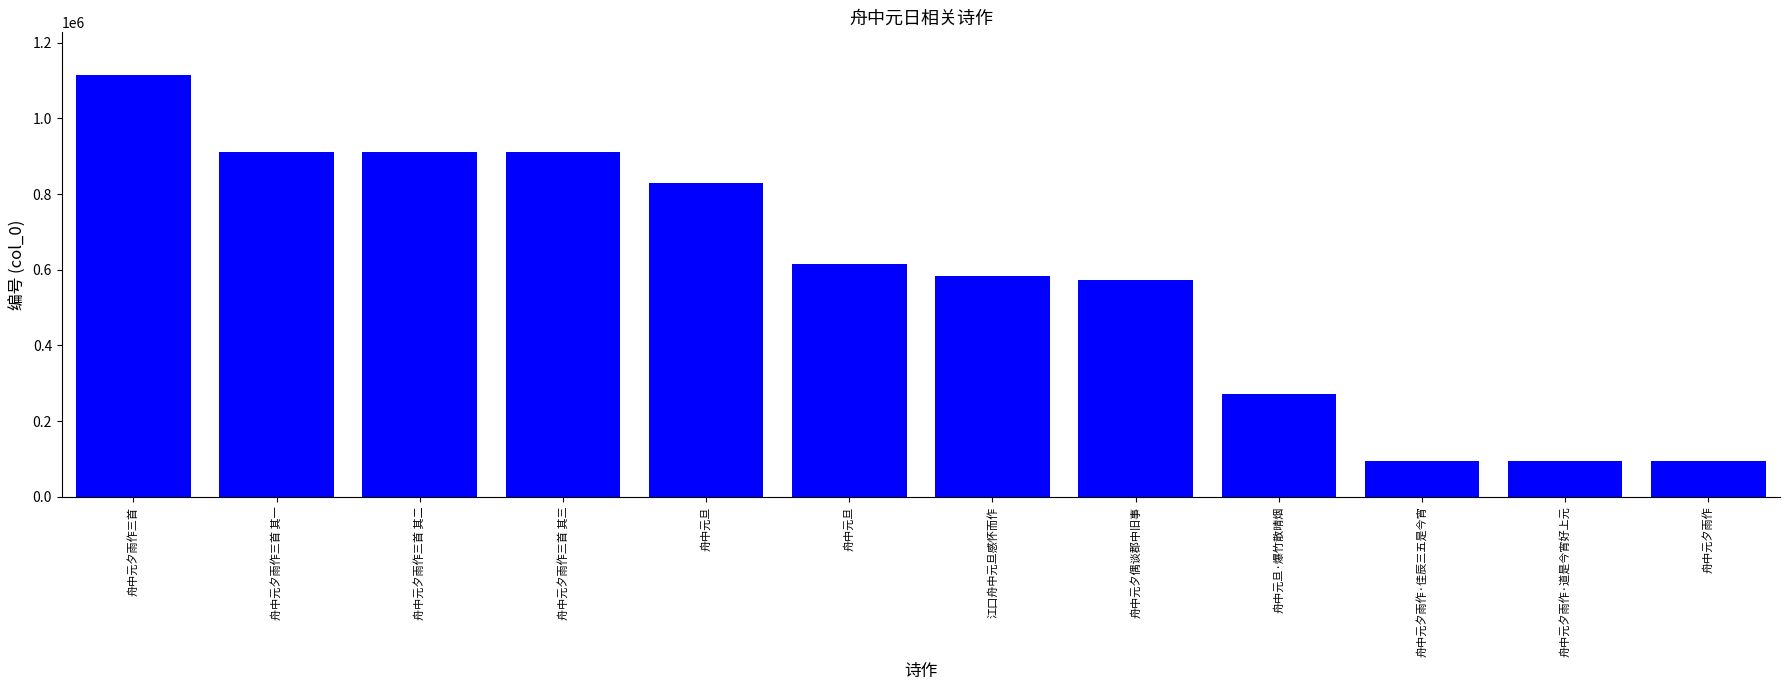

The value at 舟中元旦 is 615990. True or false?

True